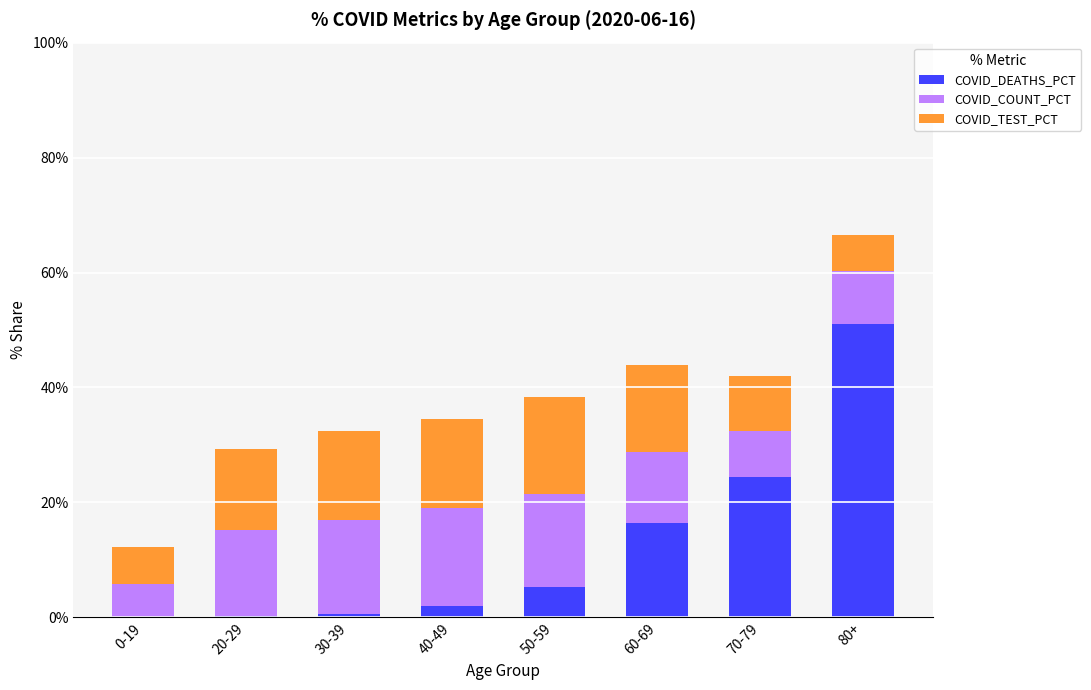

What is the highest value of the COVID_DEATHS_PCT series?

51.0